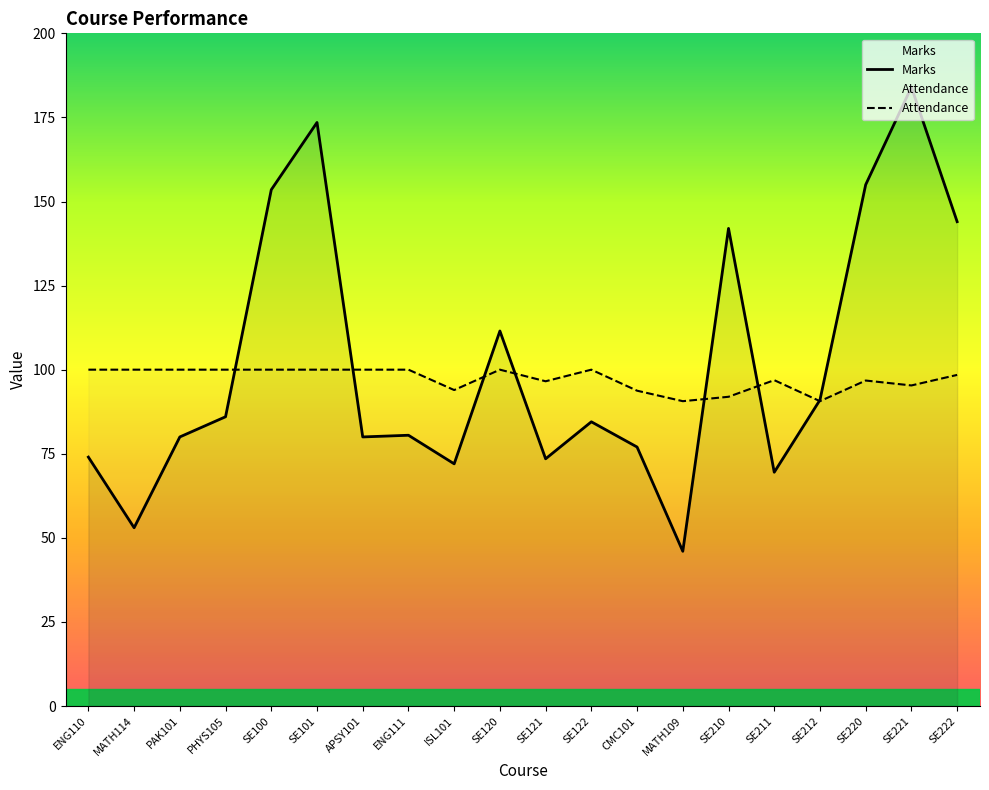

At which category is the sum across all series the highest?

SE221